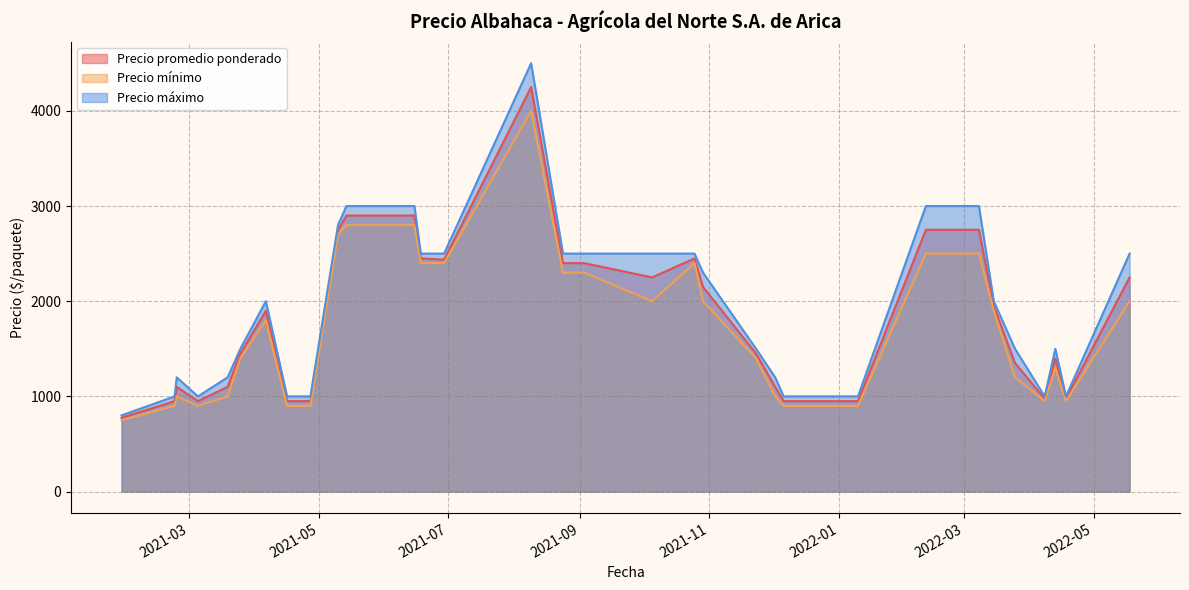

What is the sum of all Precio máximo values?

72000